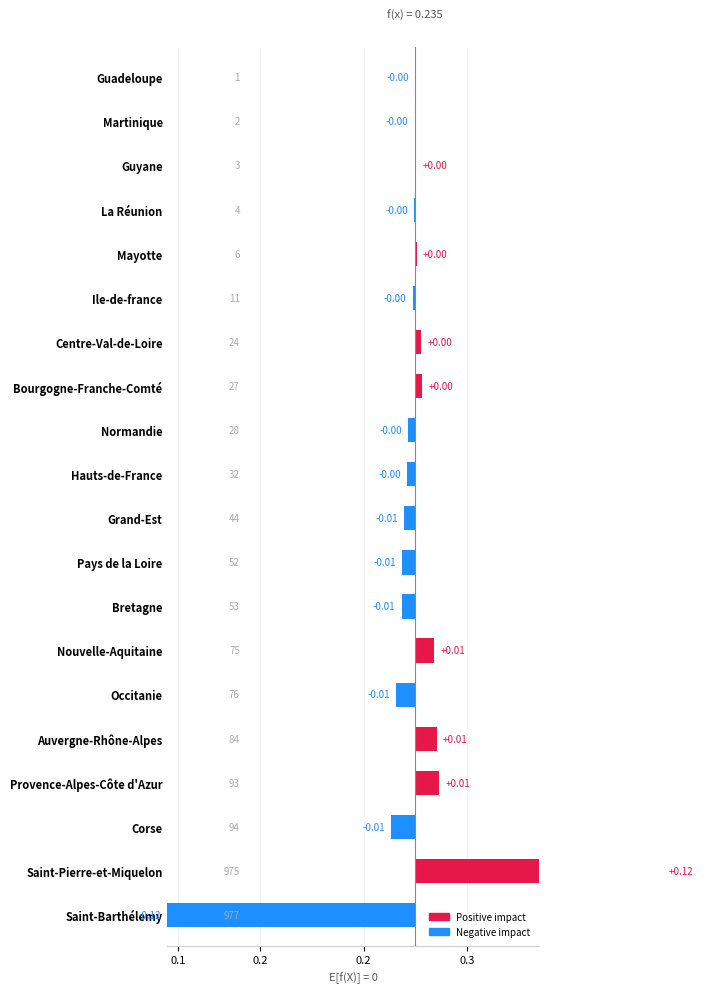

Reading right to left, what are all the values shown in this chart?

-0.0	-0.0	0.0	-0.0	0.0	-0.0	0.0	0.0	-0.0	-0.0	-0.0	-0.0	-0.0	0.0	-0.0	0.0	0.0	-0.0	0.1	-0.1